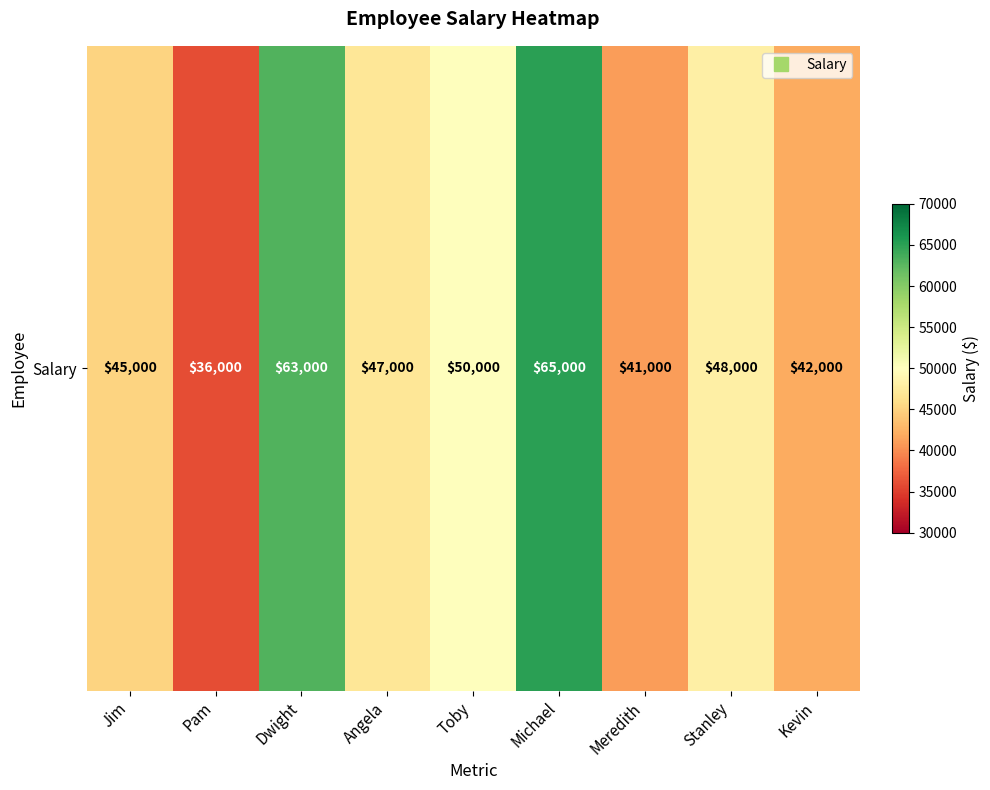

Reading right to left, transcribe all the data shown in this chart.

Kevin=42000	Stanley=48000	Meredith=41000	Michael=65000	Toby=50000	Angela=47000	Dwight=63000	Pam=36000	Jim=45000